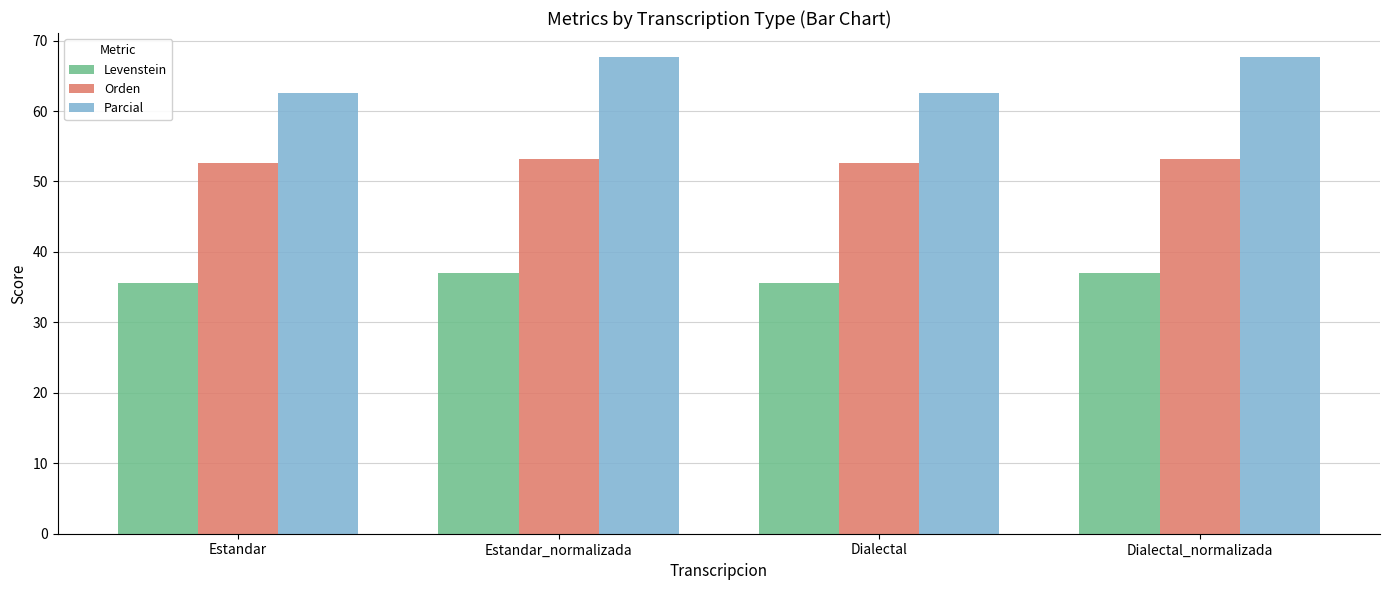

Is the value of Parcial at Dialectal_normalizada greater than the value of Levenstein at Estandar?

Yes